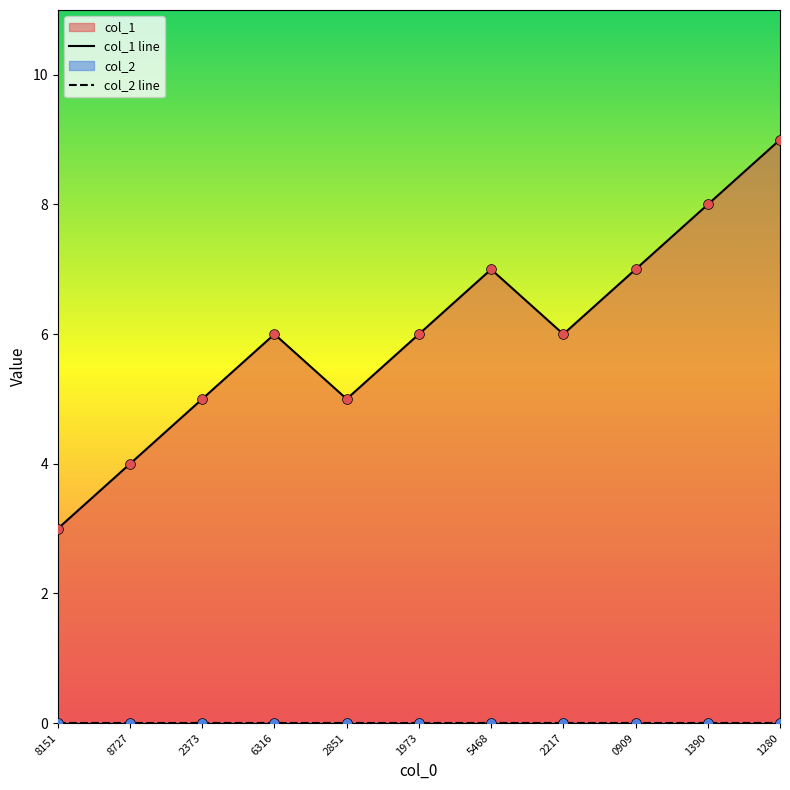

What is the total value across all series at 2217?

6